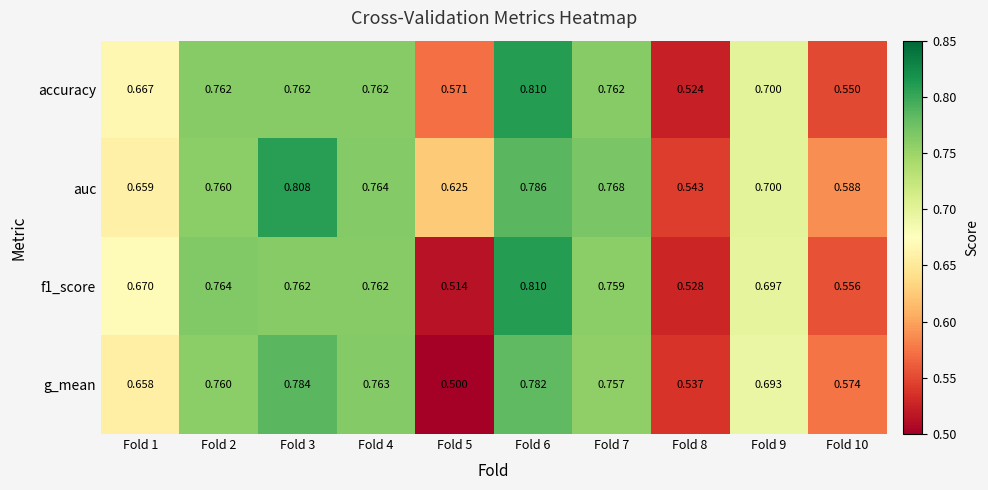

Which series has the largest total across all categories?

auc